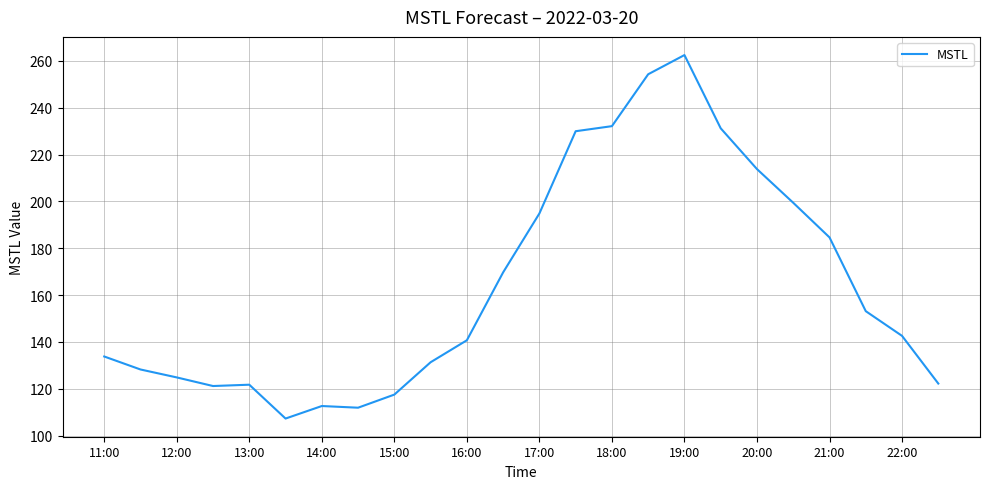

What is the greatest value displayed?

262.5